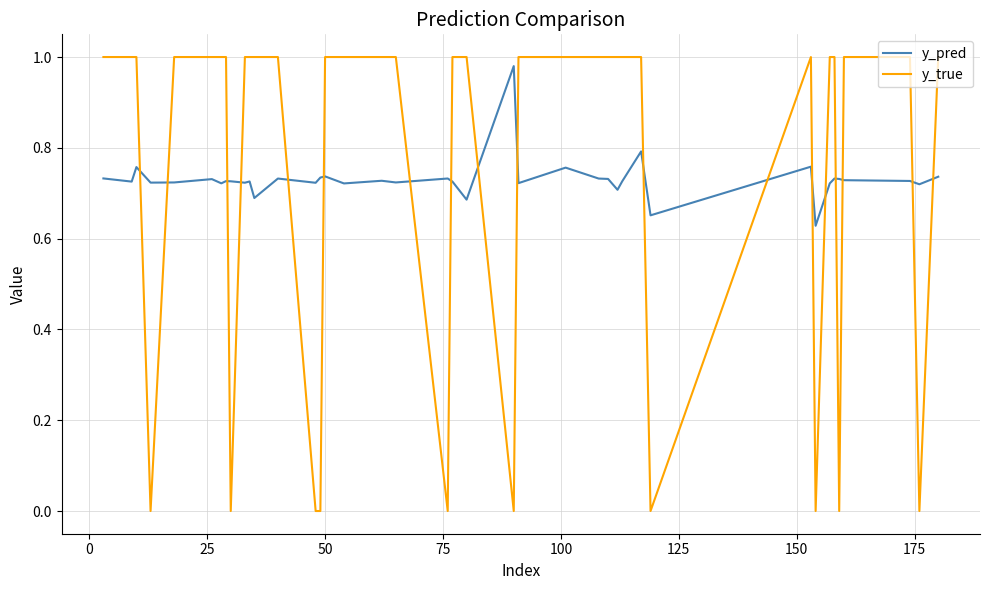

Which series has the largest range (max minus min)?

y_true